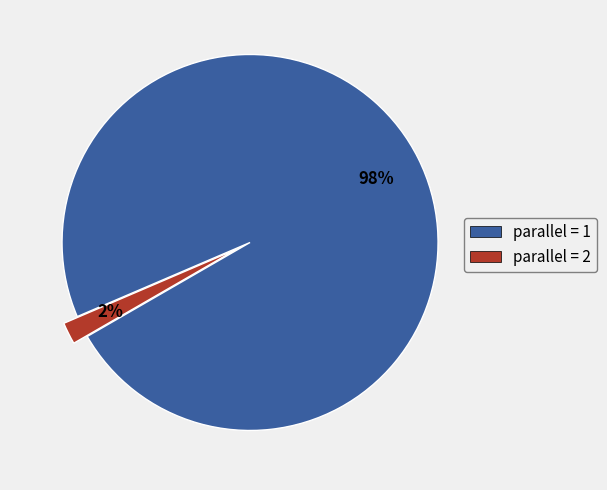

To the nearest percent, what is the combined percentage of parallel = 2 and parallel = 1?

100%